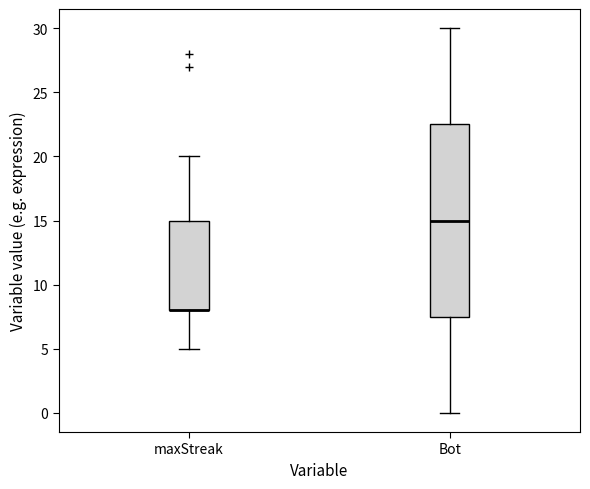

Reading left to right, read every box against the y-axis: the position of its median line, the range the box covers, and the ends of its whiskers. The values are not printed on the chart, so give them approximately, as read against the axis.

maxStreak: median 8.0 (drawn on the box's lower edge), box 8.0 to 15.0, whiskers 5.0 to 20.0
Bot: median 15.0, box 7.5 to 22.5, whiskers 0.0 to 30.0